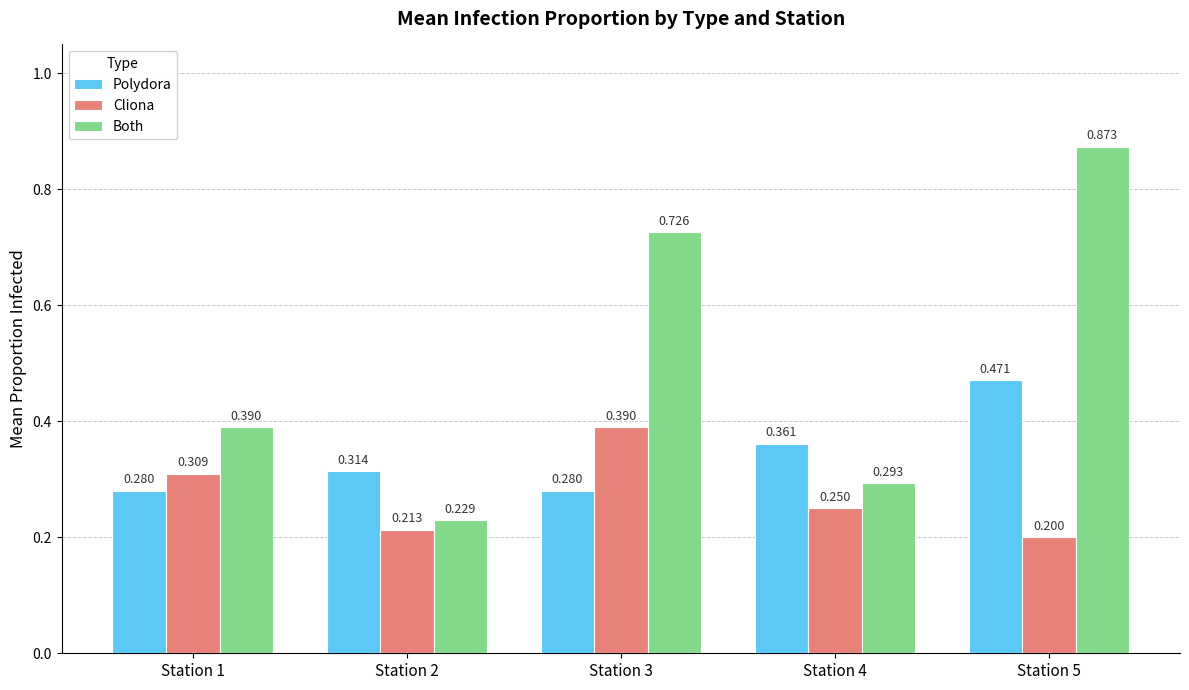

Rank the series by their average value, from lowest to highest.

Cliona, Polydora, Both